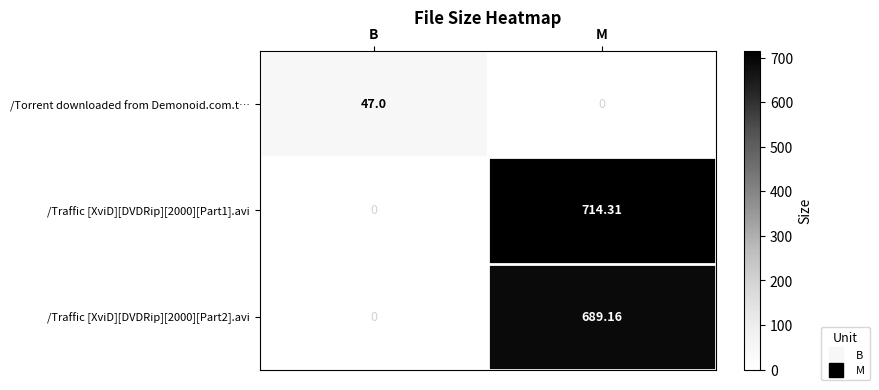

At which label does /Torrent downloaded from Demonoid.com.t… reach its peak?

B